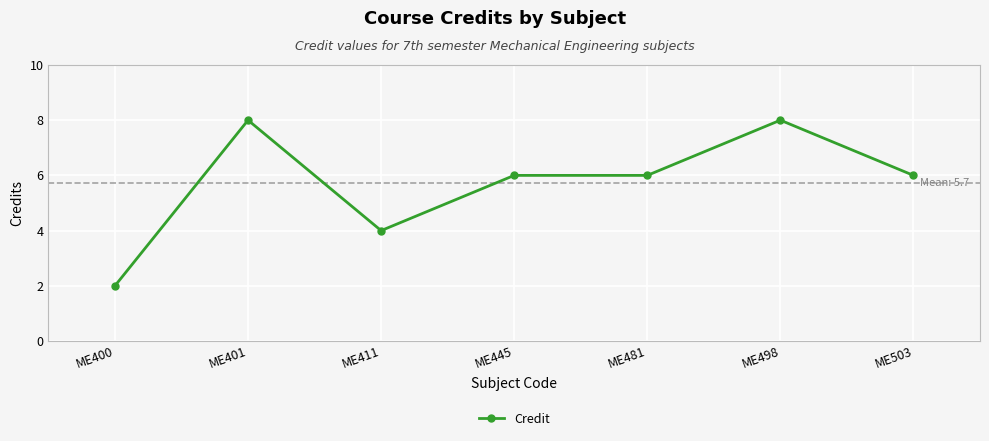

The chart shows a value of 10 at ME481. True or false?

False